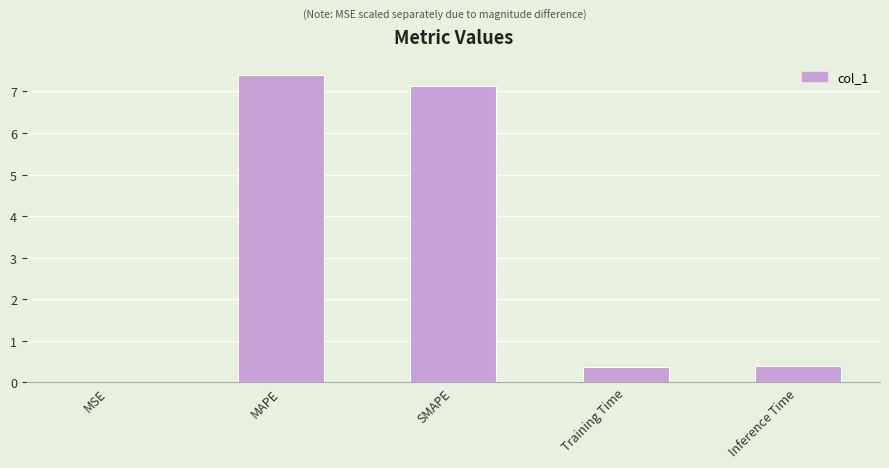

True or false: the data shows 0.4 at Training Time.

True